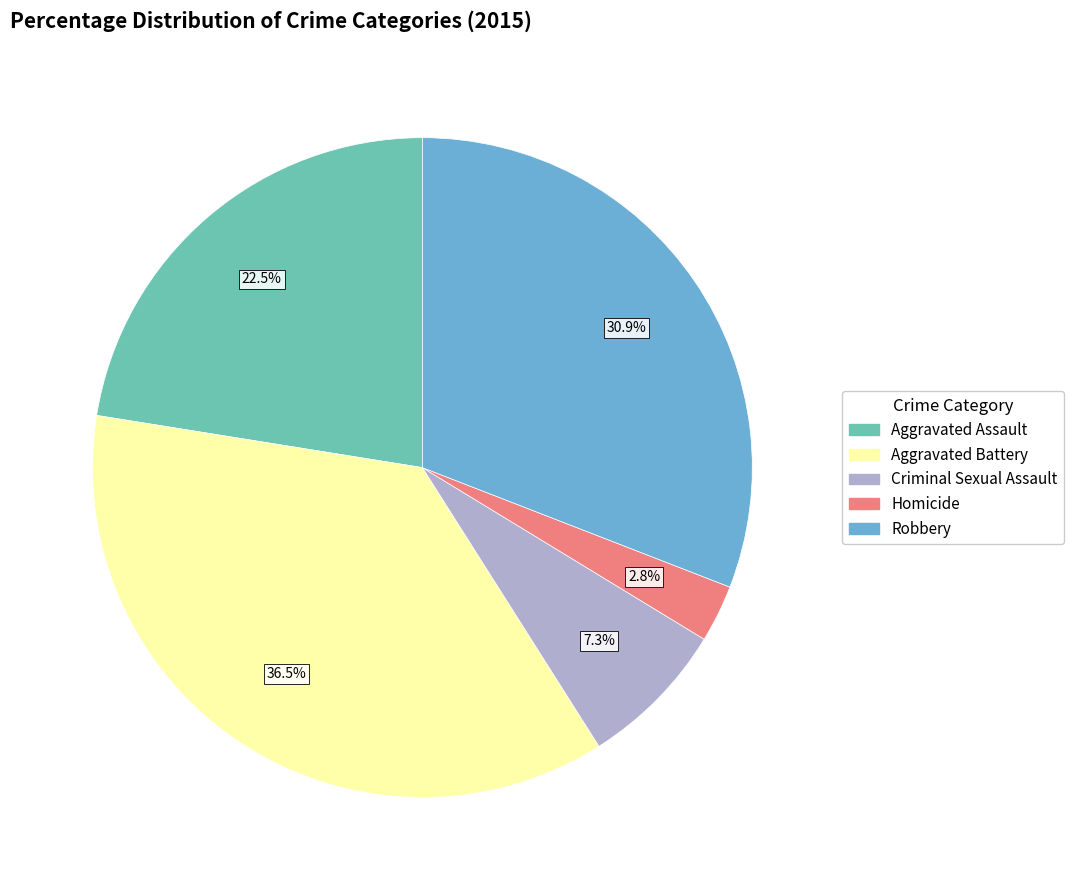

Which category has the biggest portion of the pie?

Aggravated Battery